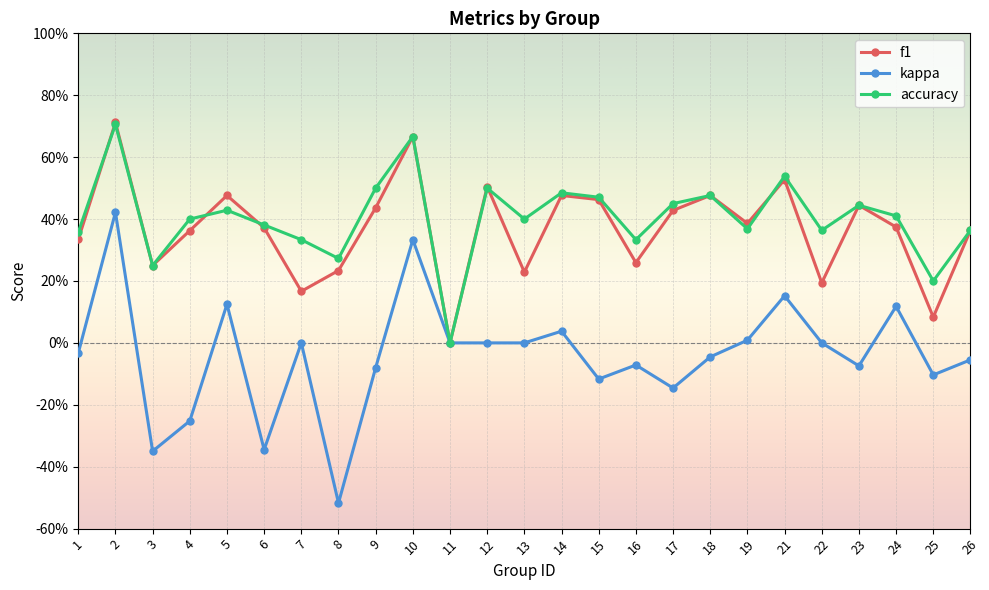

True or false: f1 has more than 1 interior local peaks.

True